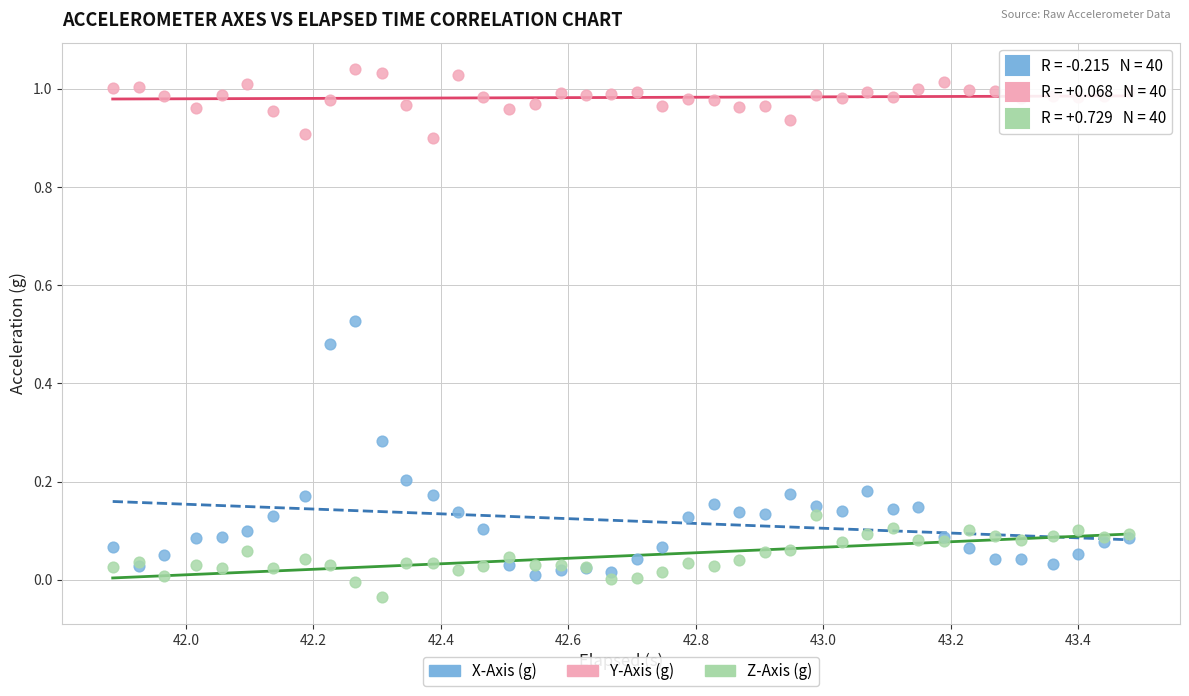

What is the X range (max minus min) for the scatter plot?

1.6